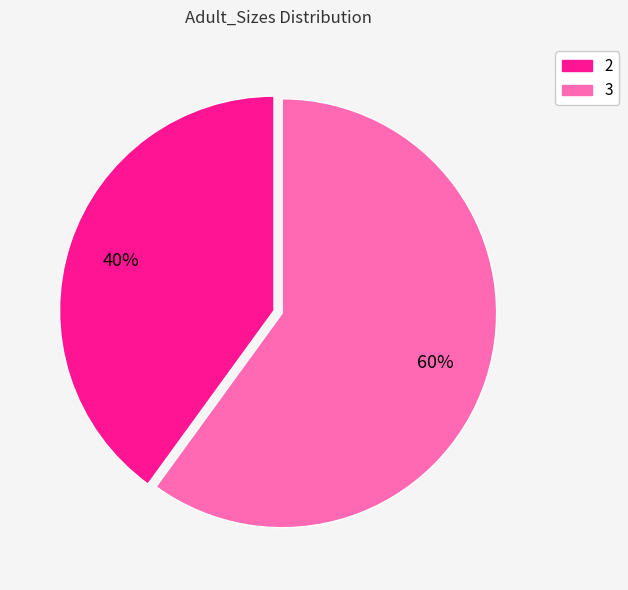

What is the largest slice in the pie chart?

3